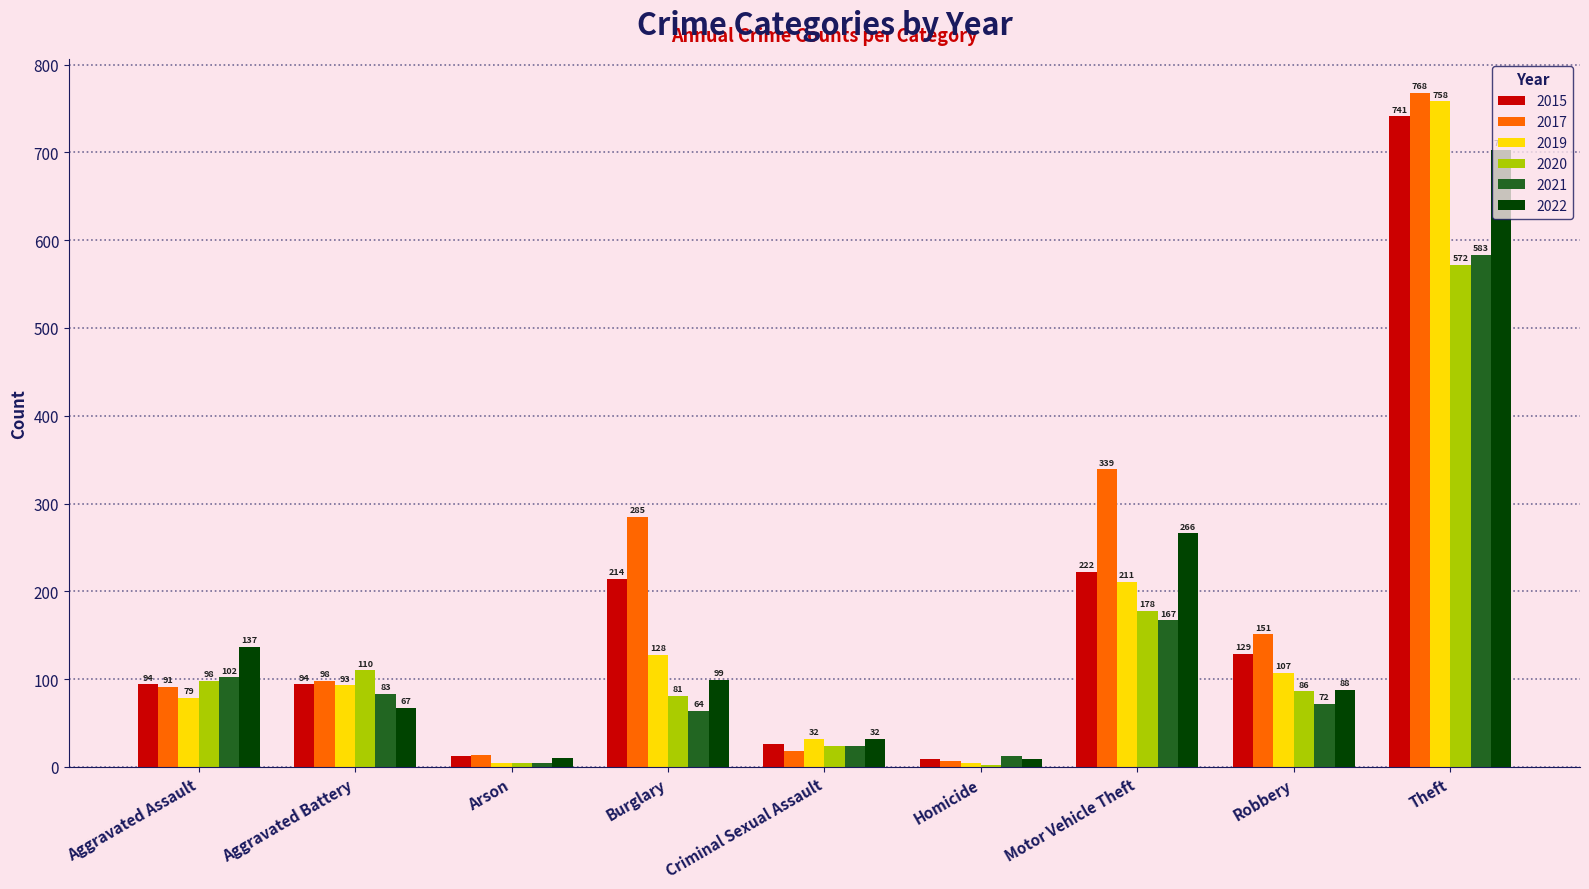

Is the value of 2017 at Aggravated Assault greater than the value of 2019 at Criminal Sexual Assault?

Yes